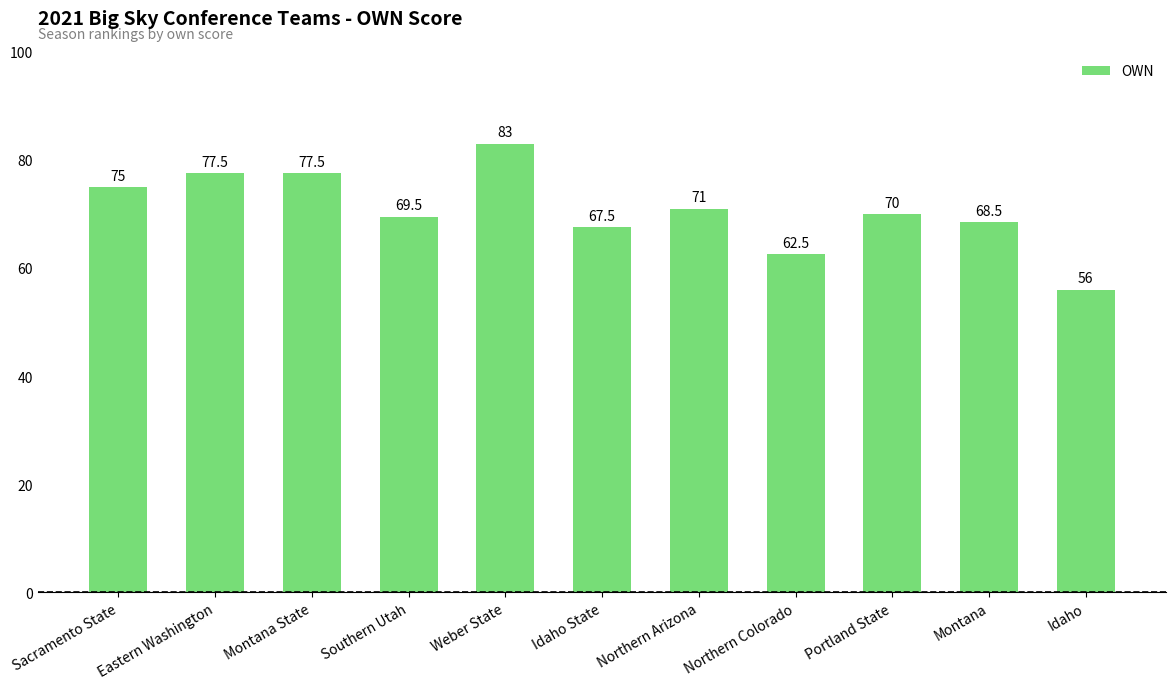

The value at Northern Arizona is 71.0. True or false?

True